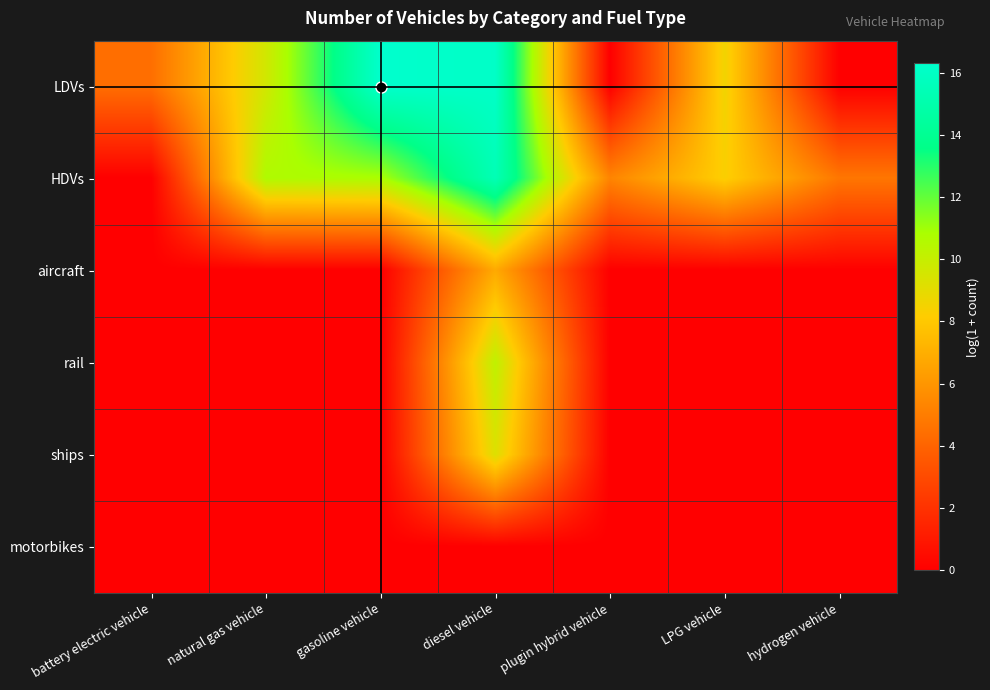

Rank the series by their maximum value, from lowest to highest.

motorbikes, aircraft, ships, rail, HDVs, LDVs